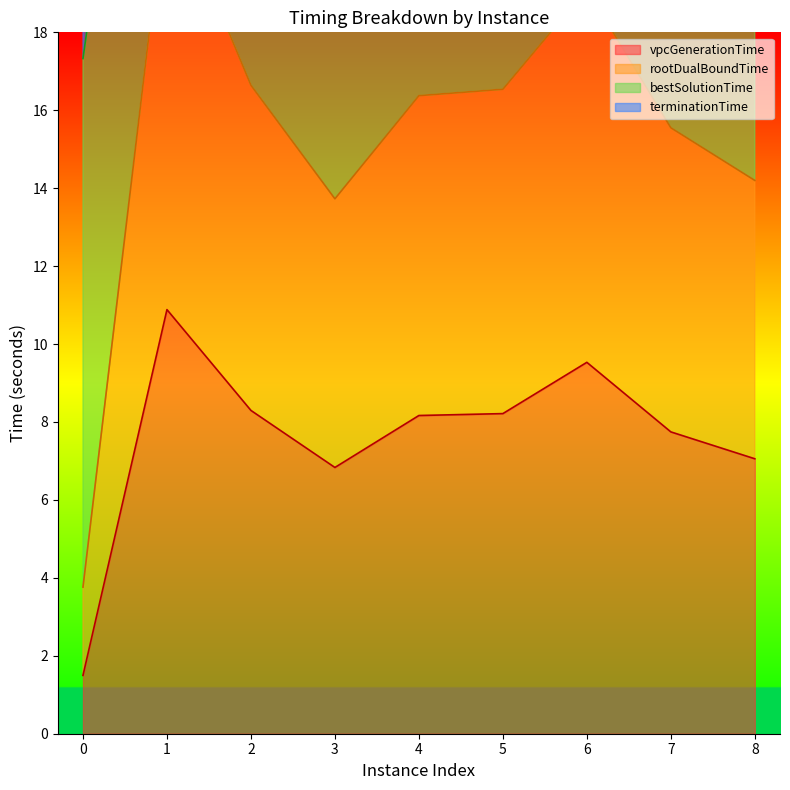

The value of vpcGenerationTime at 1 is 19.2. True or false?

False